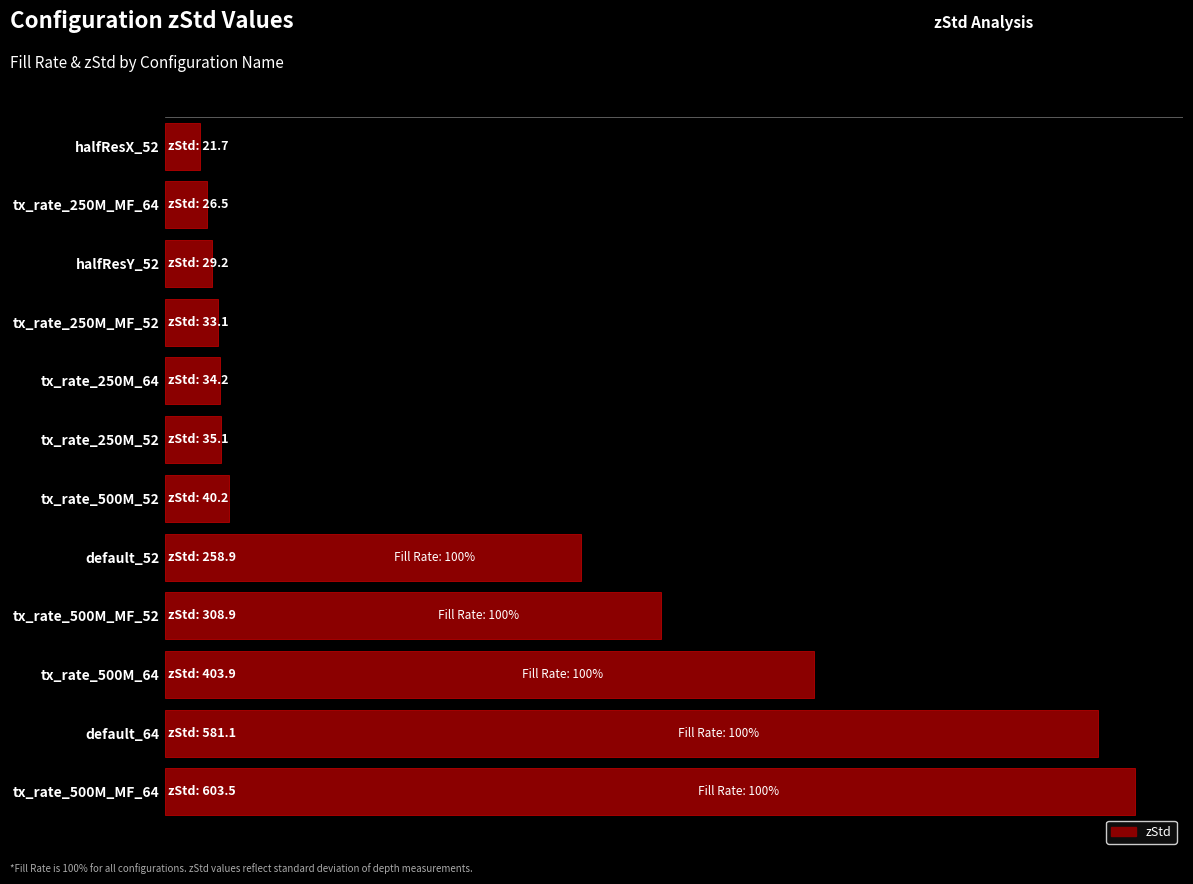

What is the maximum value shown in the chart?

603.5